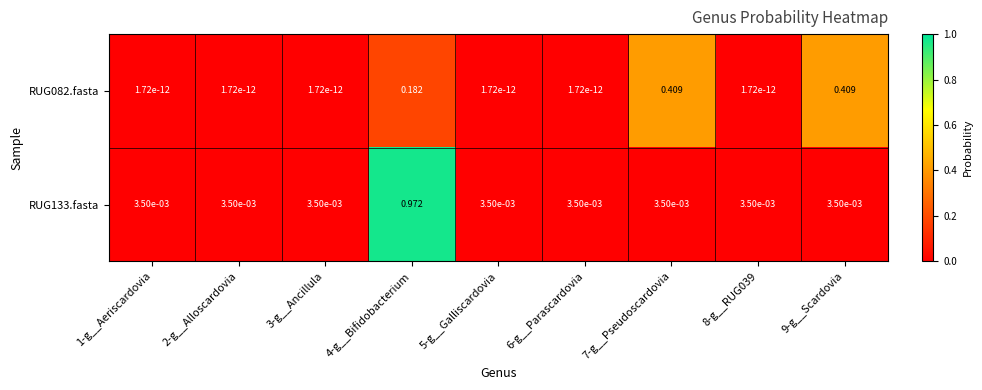

At how many categories does at least one series exceed 0?

9